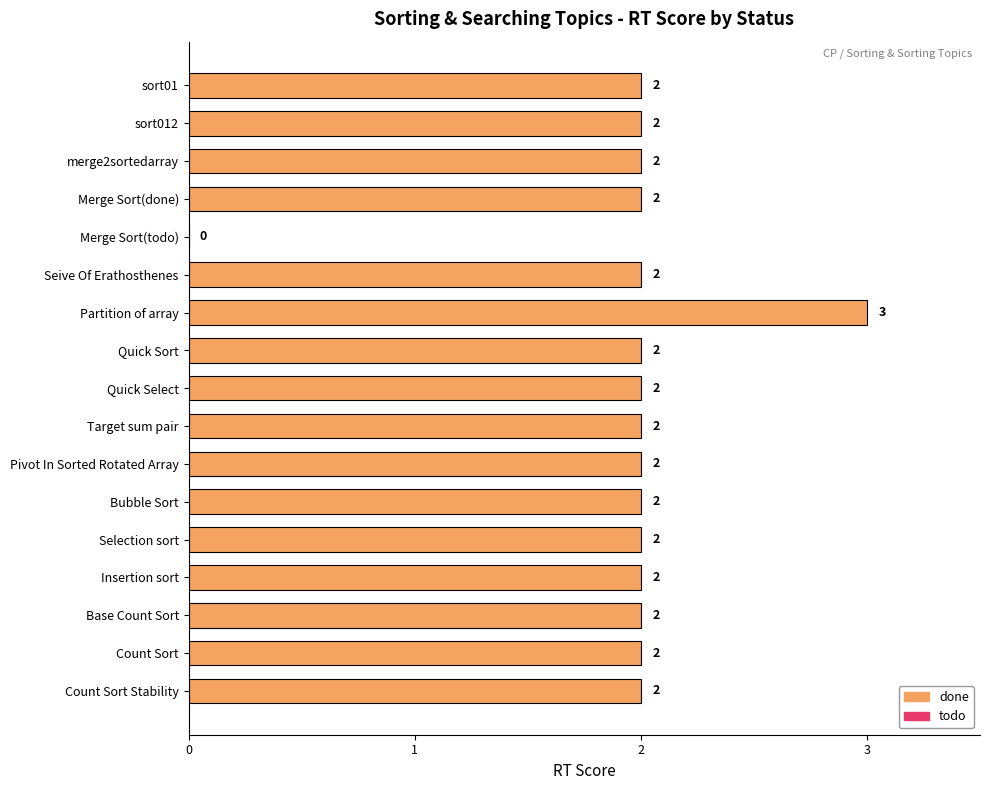

Read the value at Partition of array.

3